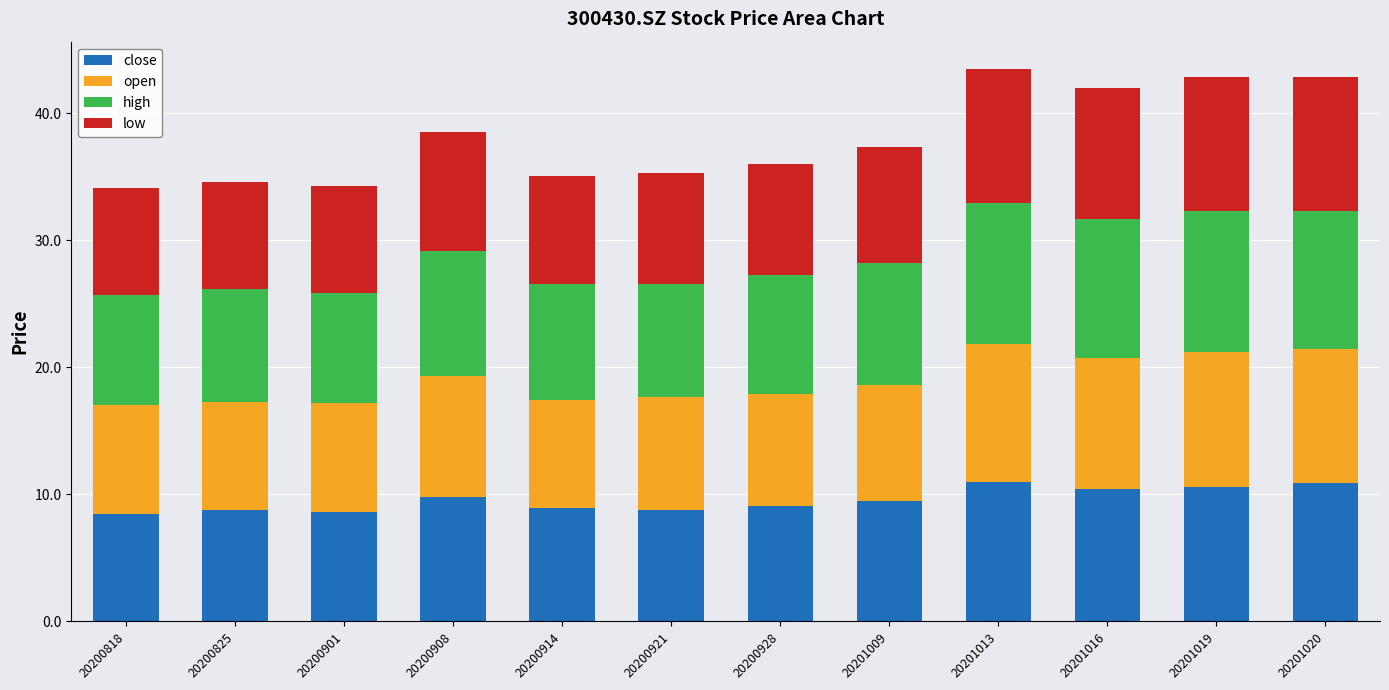

What is the total value across all series at 20200908?

38.5